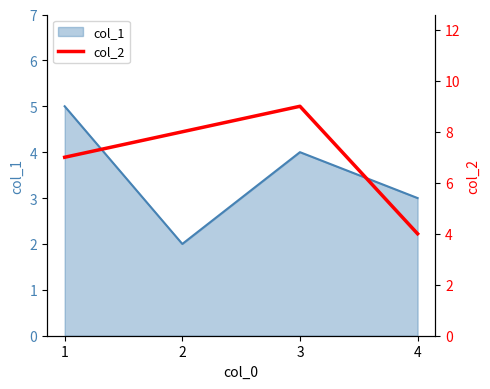

Rank the categories by value from highest to lowest.

3, 2, 1, 4